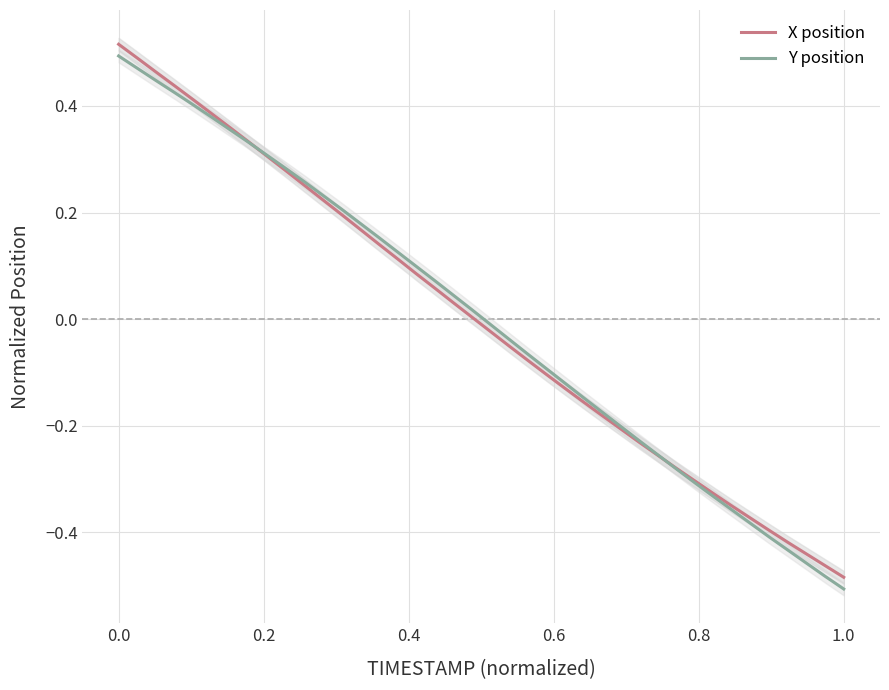

Which category has the lowest value in the Y position series?

1.0